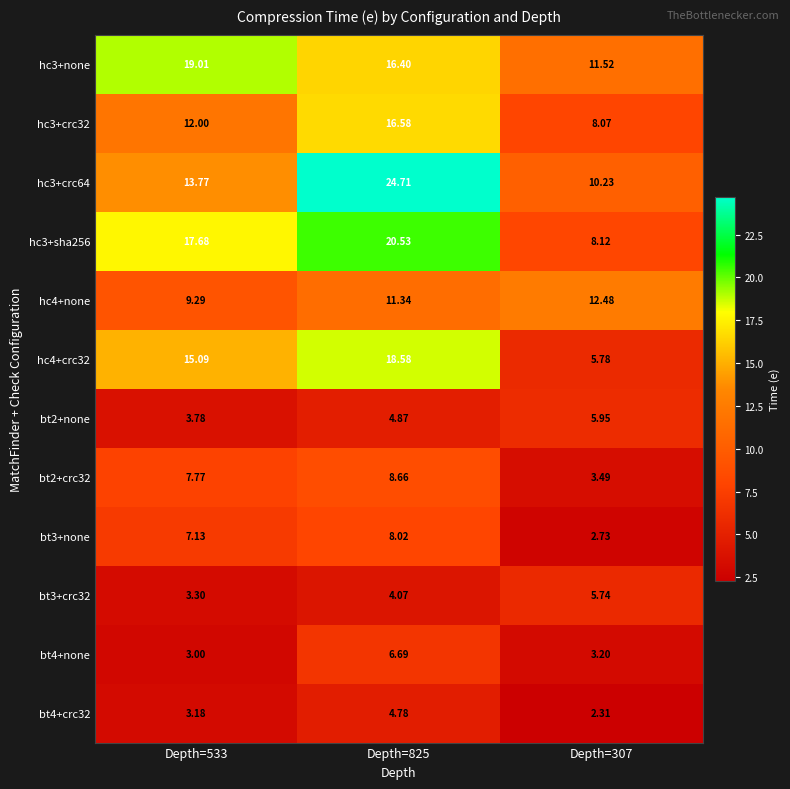

Is the value of hc4+none at Depth=307 greater than the value of bt4+none at Depth=825?

Yes